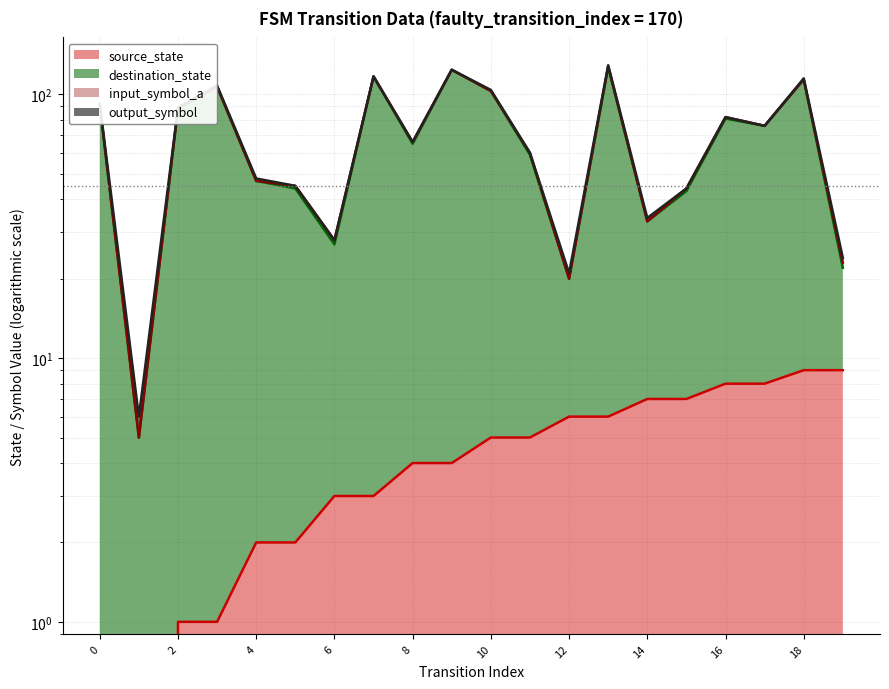

What is the maximum value shown in the chart?

127